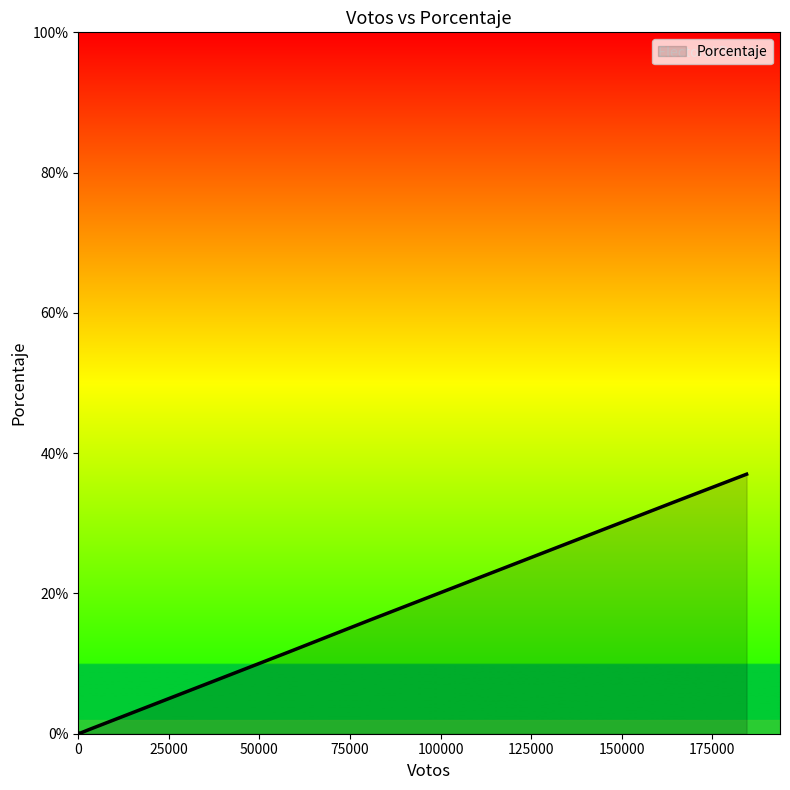

What is the difference between the maximum and minimum values?

0.4